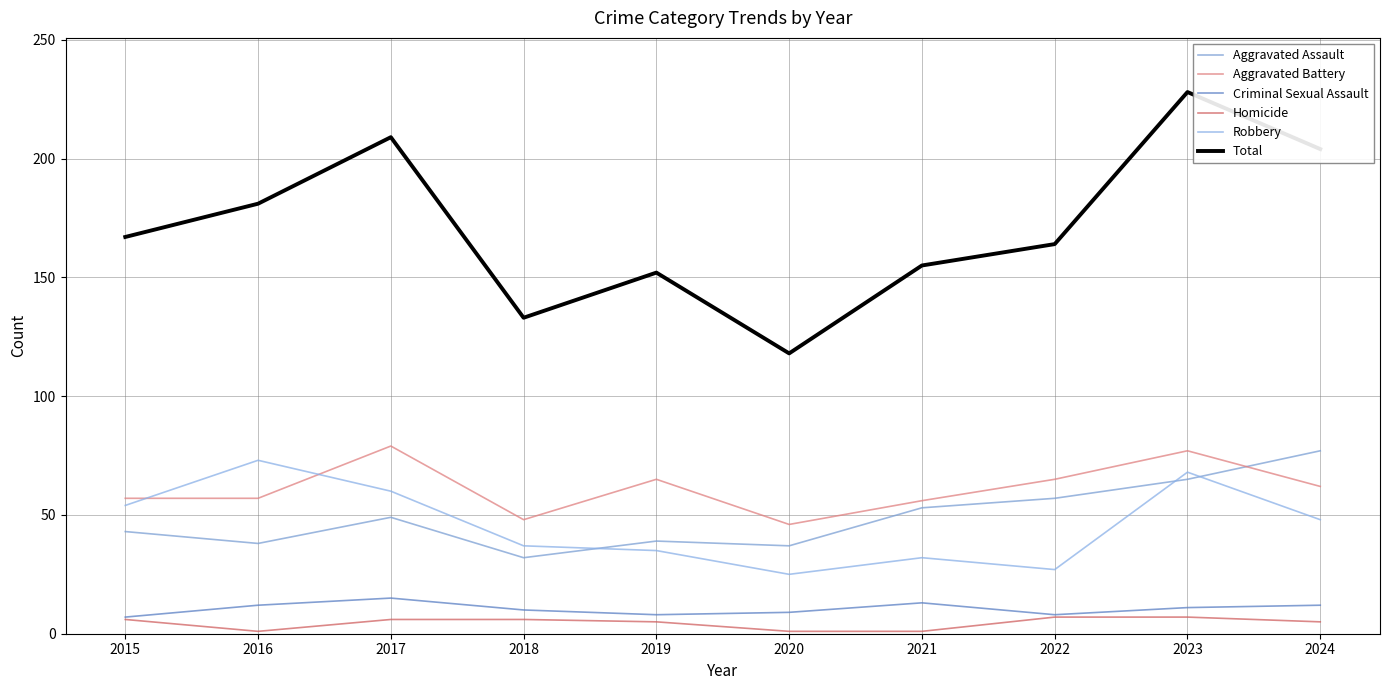

What is the sum of the Homicide values at 2017 and 2023?

13